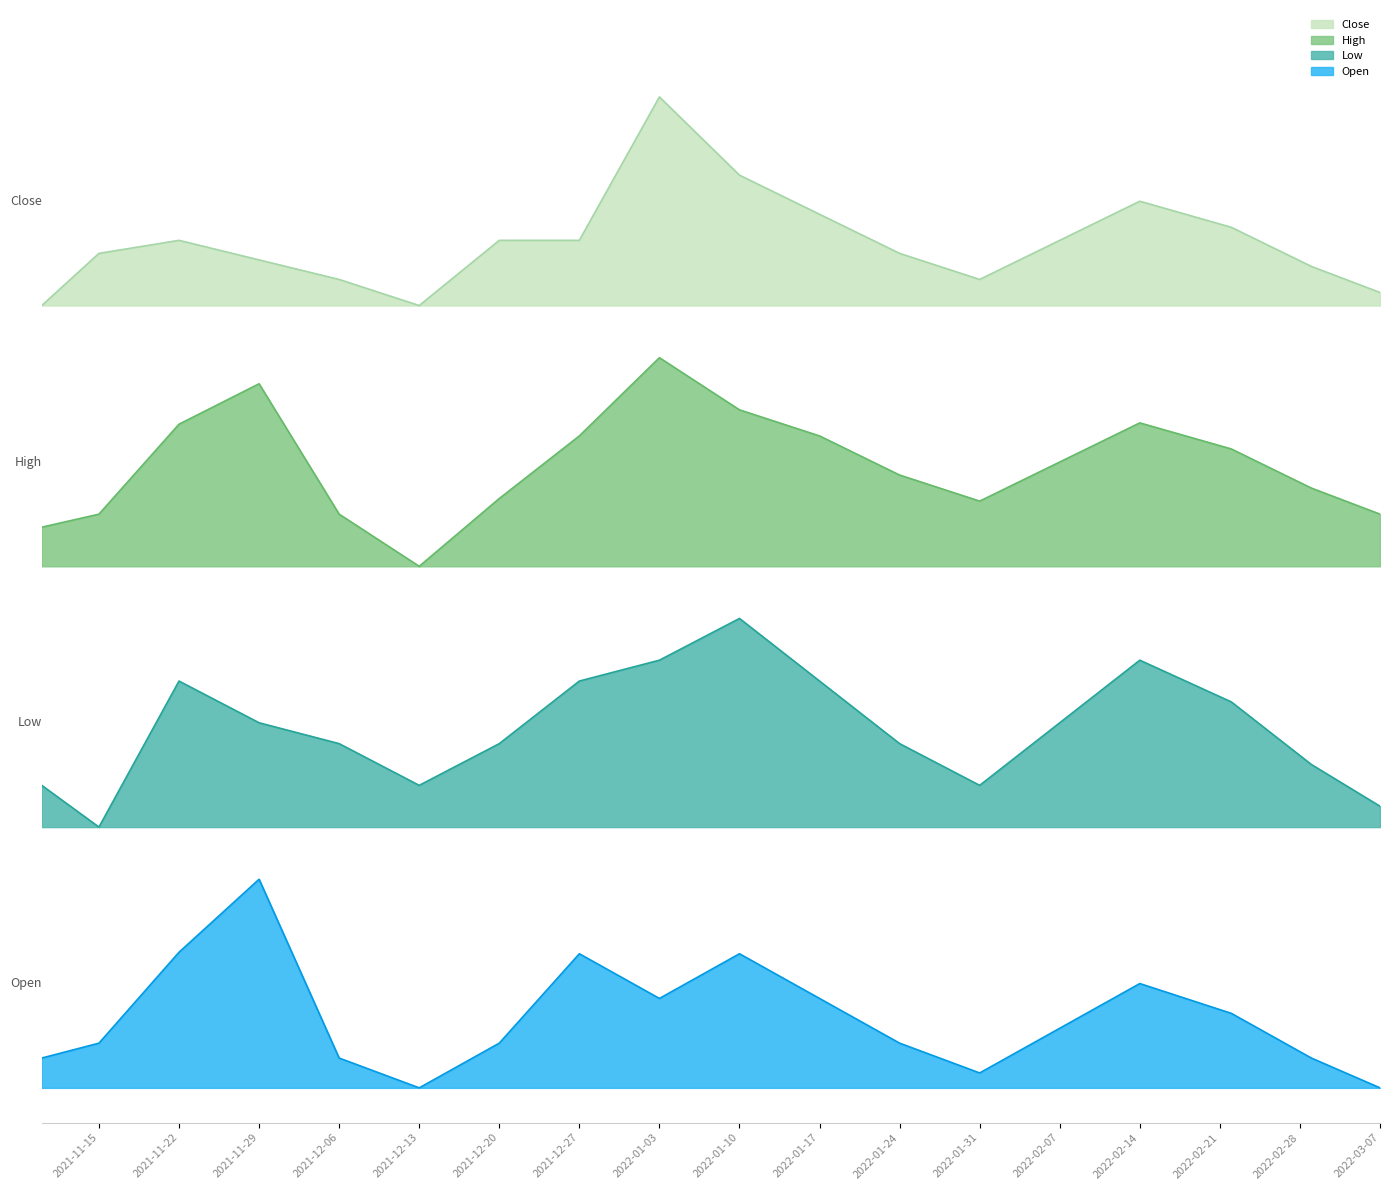

How many interior local valleys does the Low series have?

3